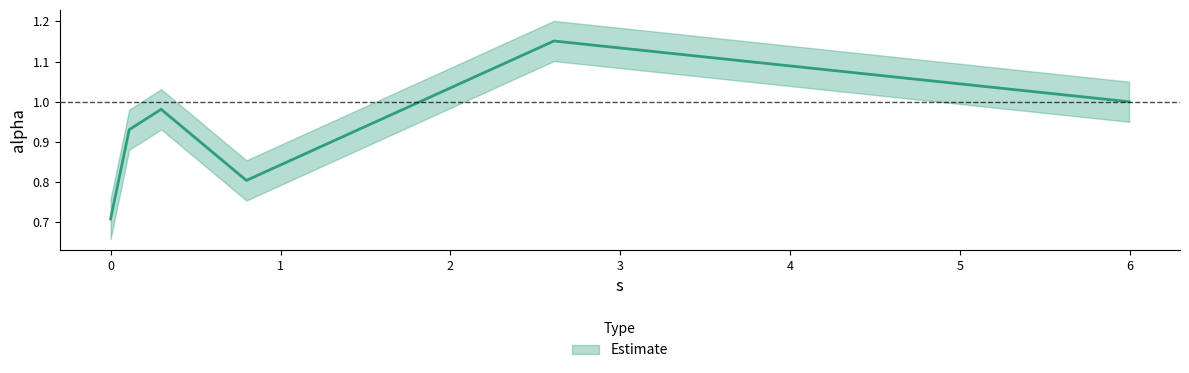

Does the chart display data point markers on the line(s)?

No